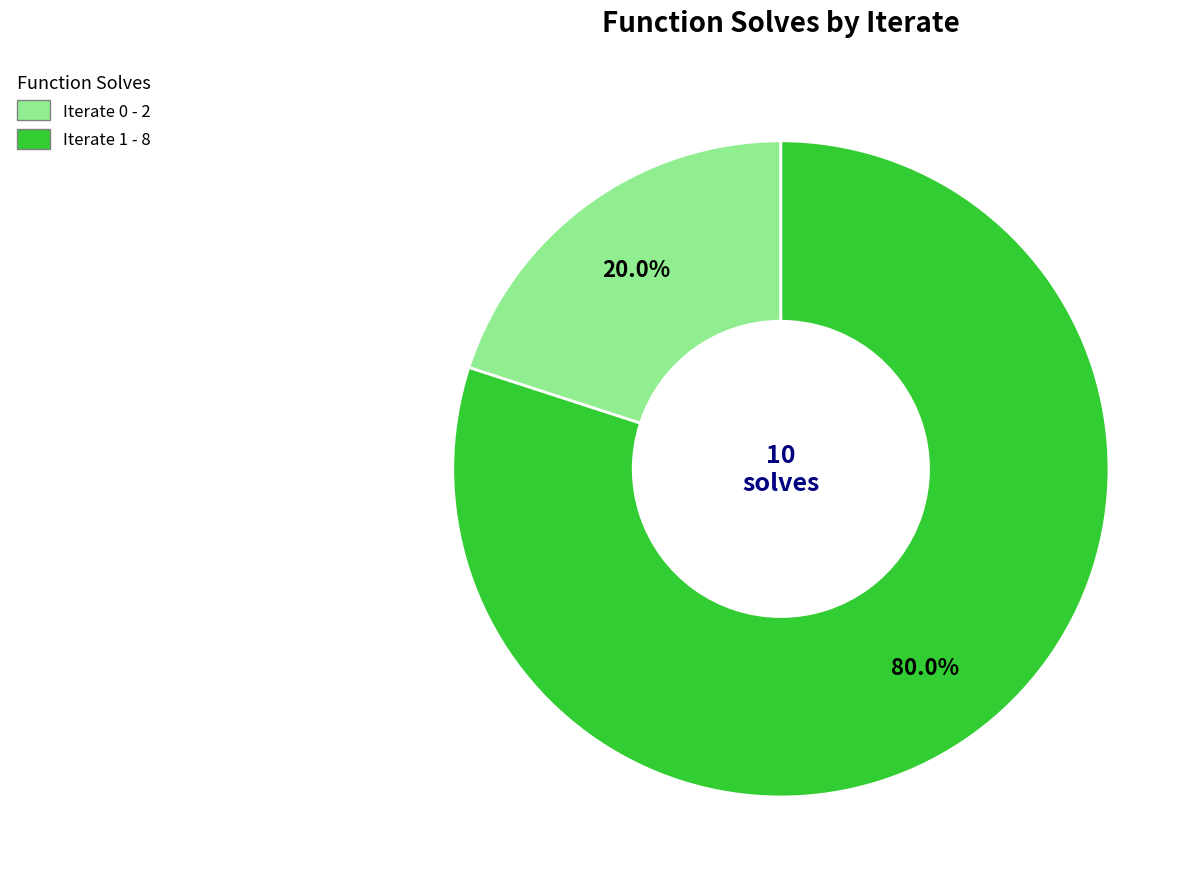

To the nearest percent, what portion does Iterate 0 represent?

20%